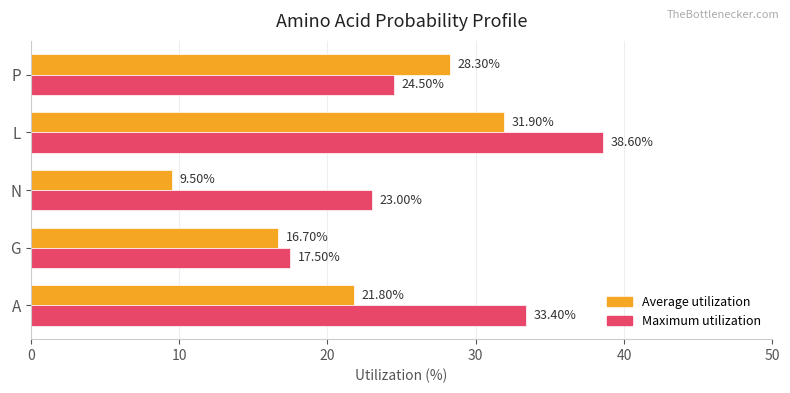

Rank the series at N from lowest to highest value.

Average utilization, Maximum utilization